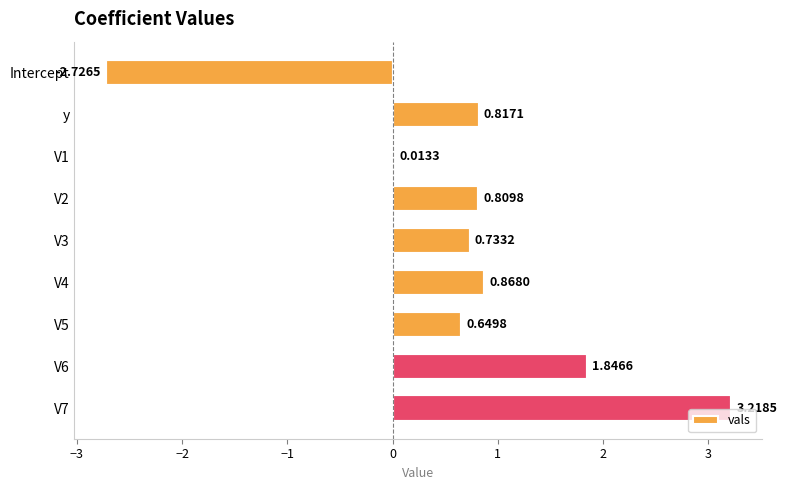

How many data points does each series have?

9